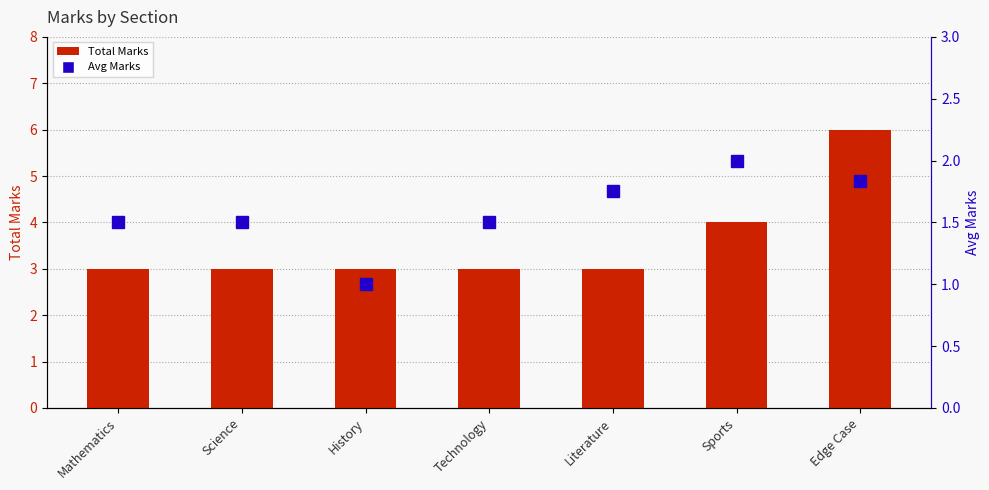

How many groups of bars are there?

7